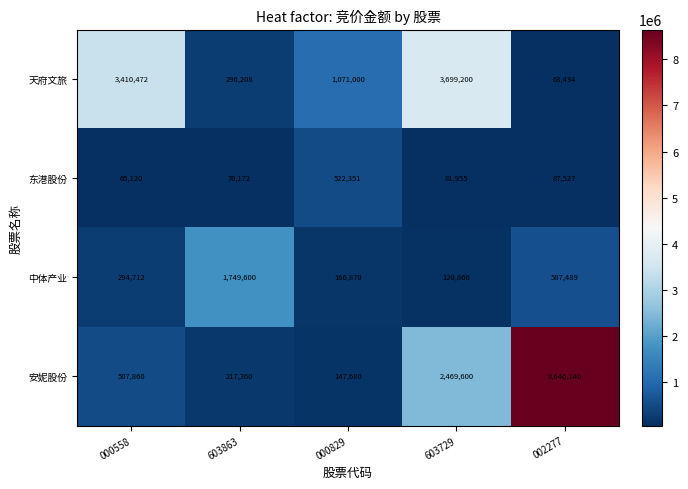

List the series in order of their overall mean, lowest first.

东港股份, 中体产业, 天府文旅, 安妮股份